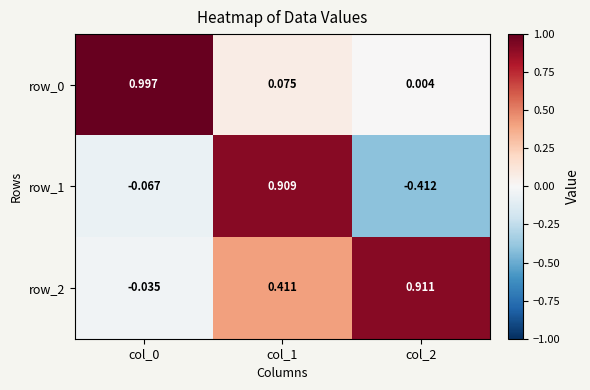

Which series changed the most between col_0 and col_1?

row_1